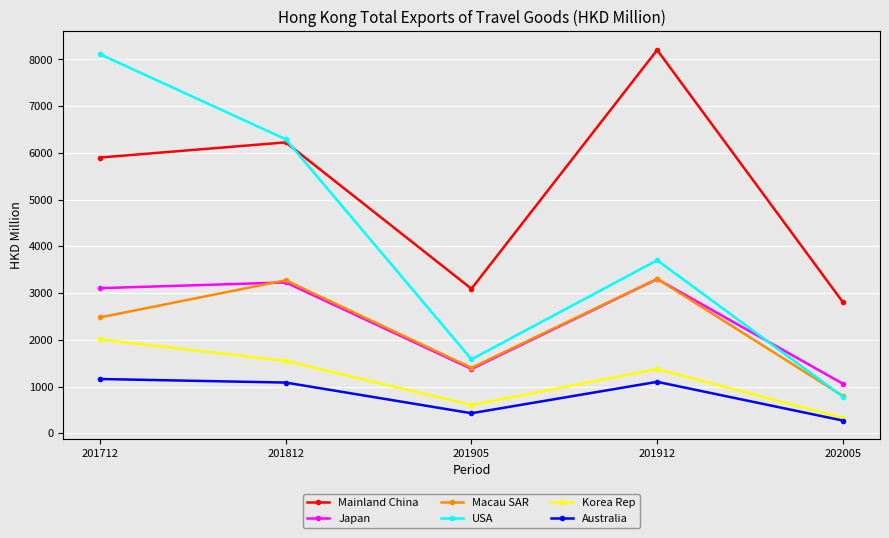

What are all the series names shown in the legend?

Mainland China, Japan, Macau SAR, USA, Korea Rep, Australia